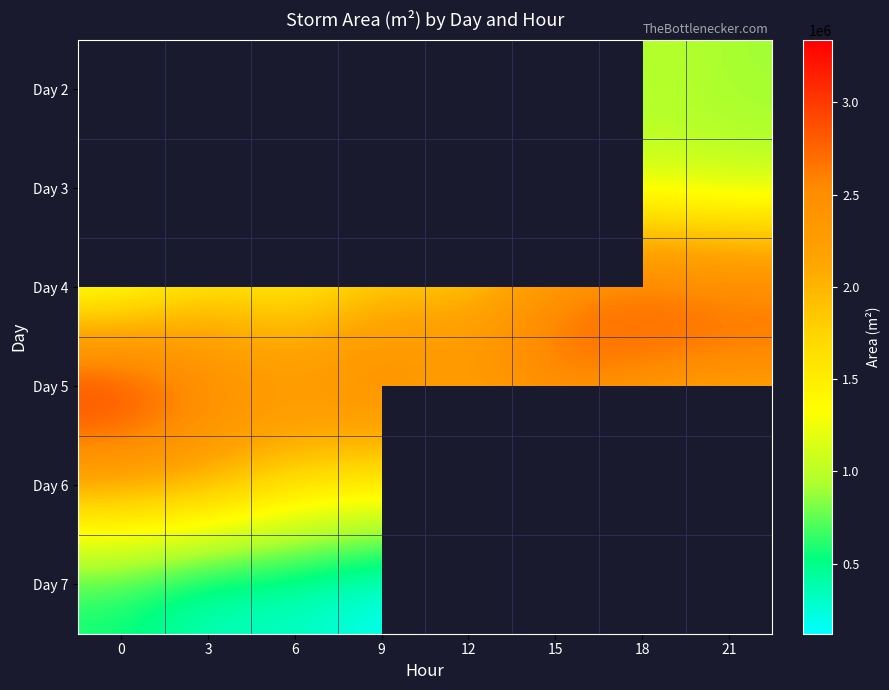

Between 0 and 18, which is larger?

18